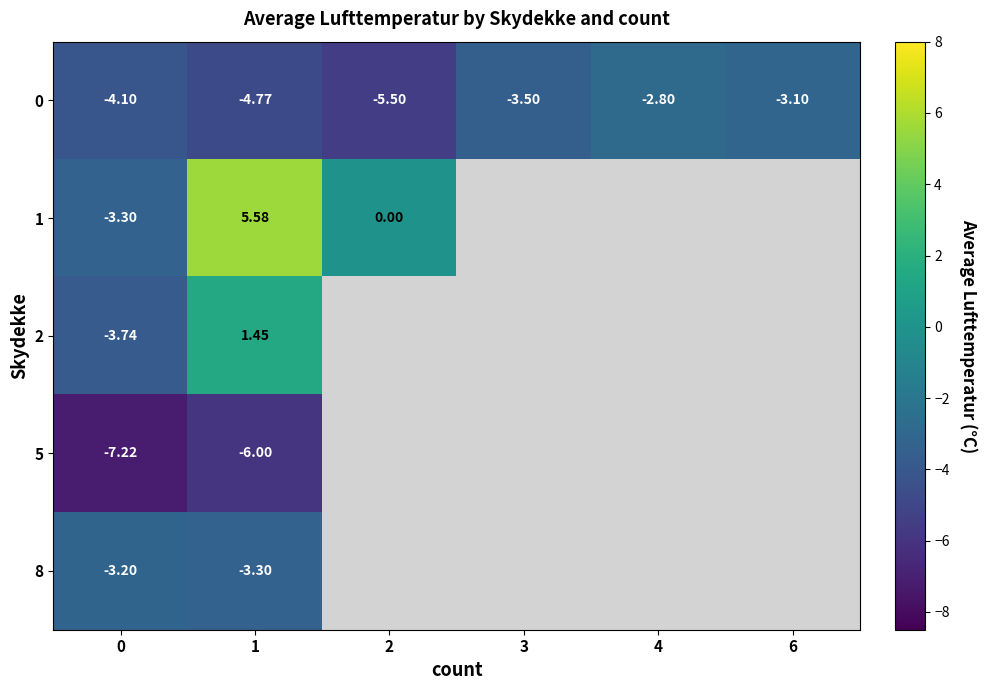

At how many categories does at least one series exceed 0?

1